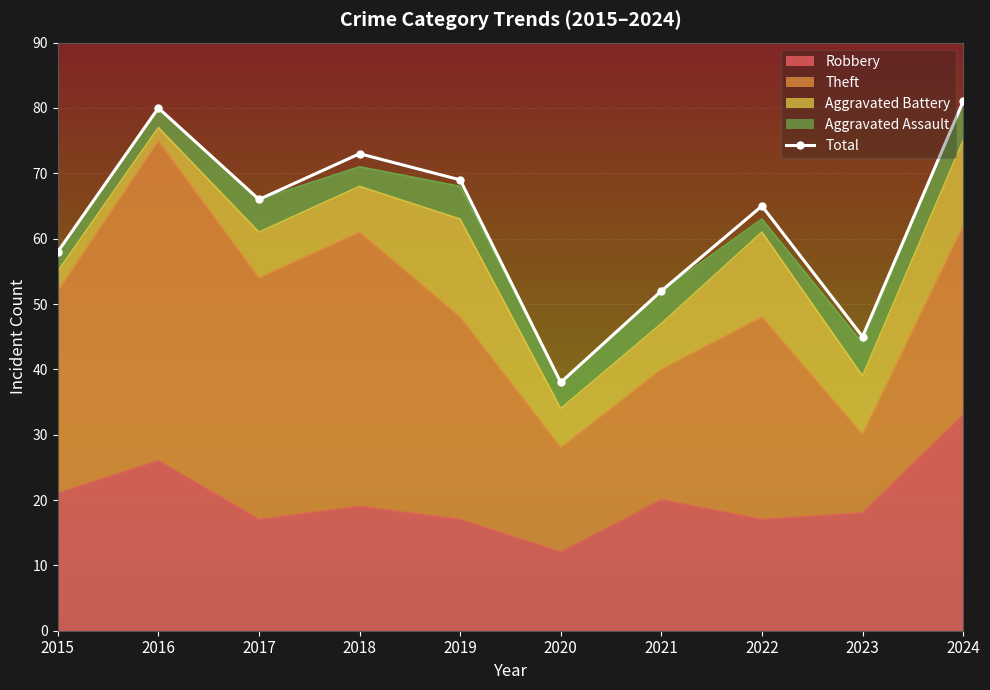

At which category does the chart reach its minimum across all series?

2020